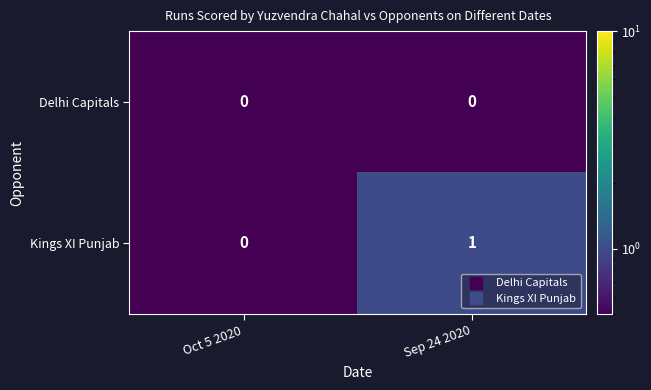

Where is Kings XI Punjab nearest to the value 0?

Oct 5 2020